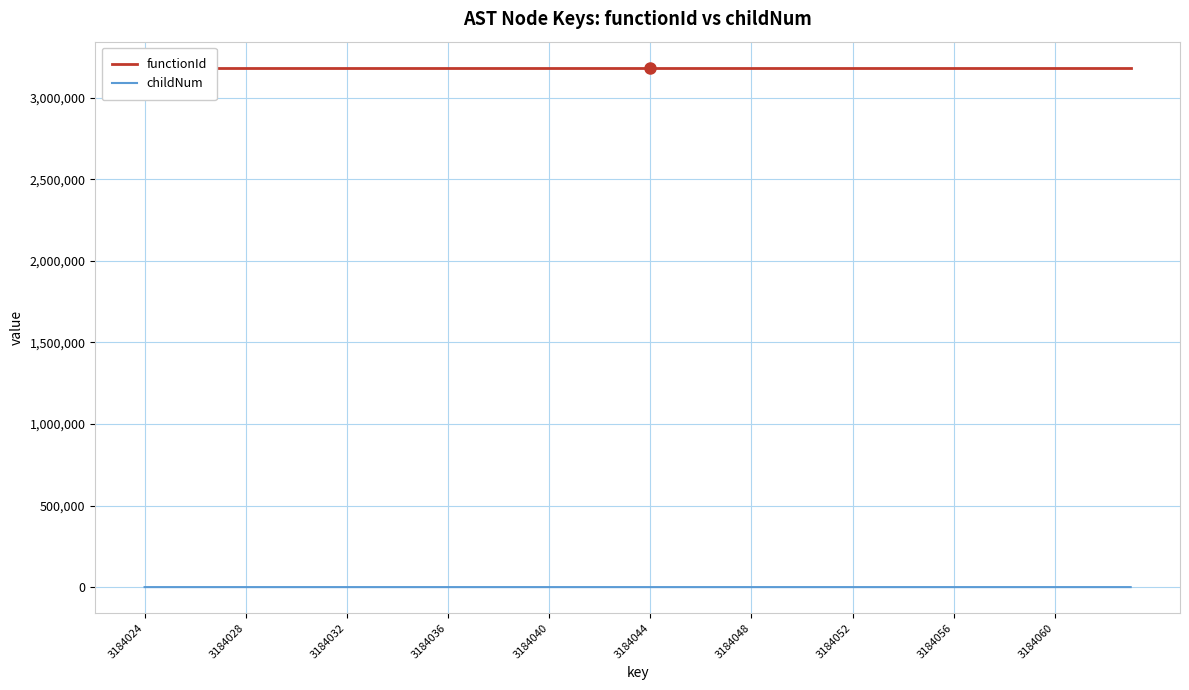

True or false: childNum and functionId cross at least once.

False